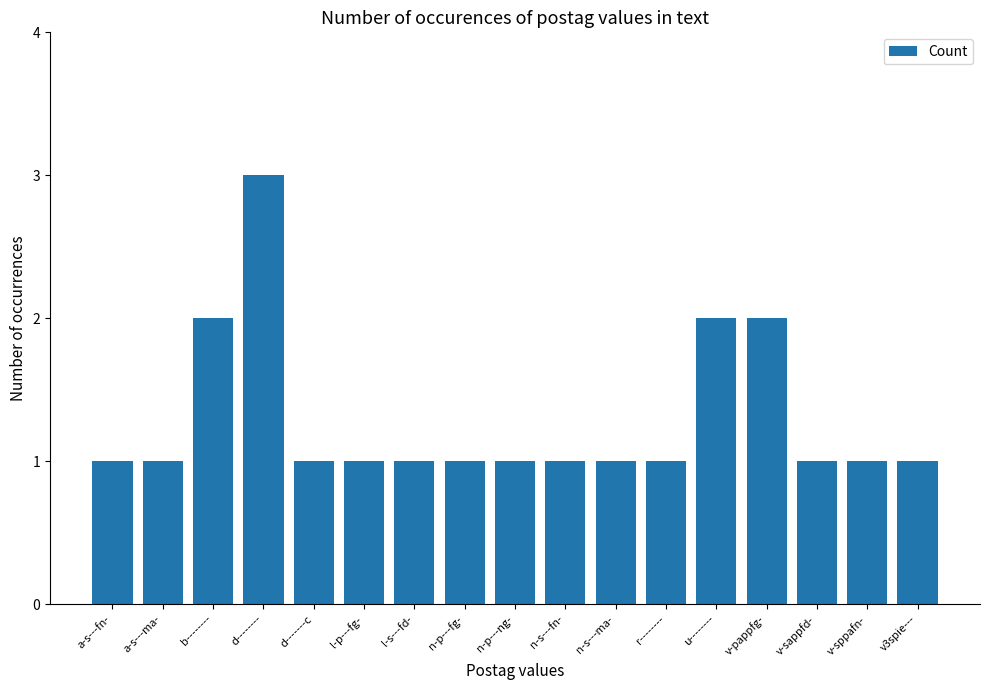

What is the maximum value shown in the chart?

3